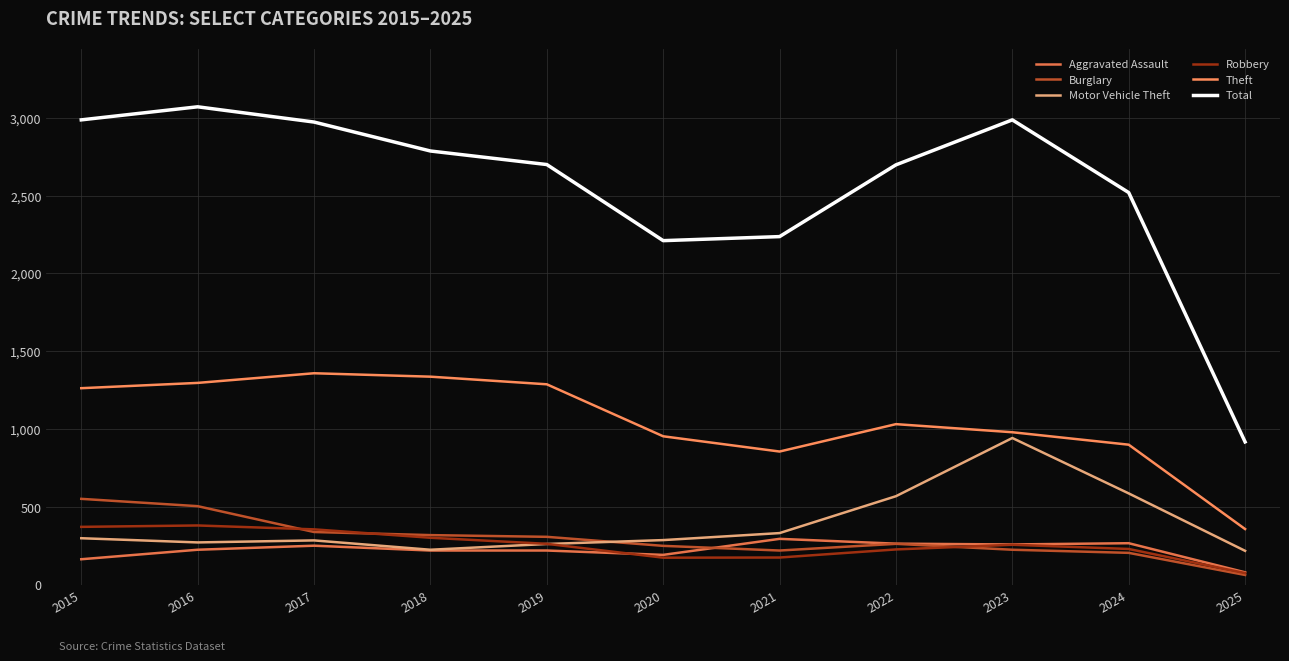

What is the average value of the Aggravated Assault series?

222